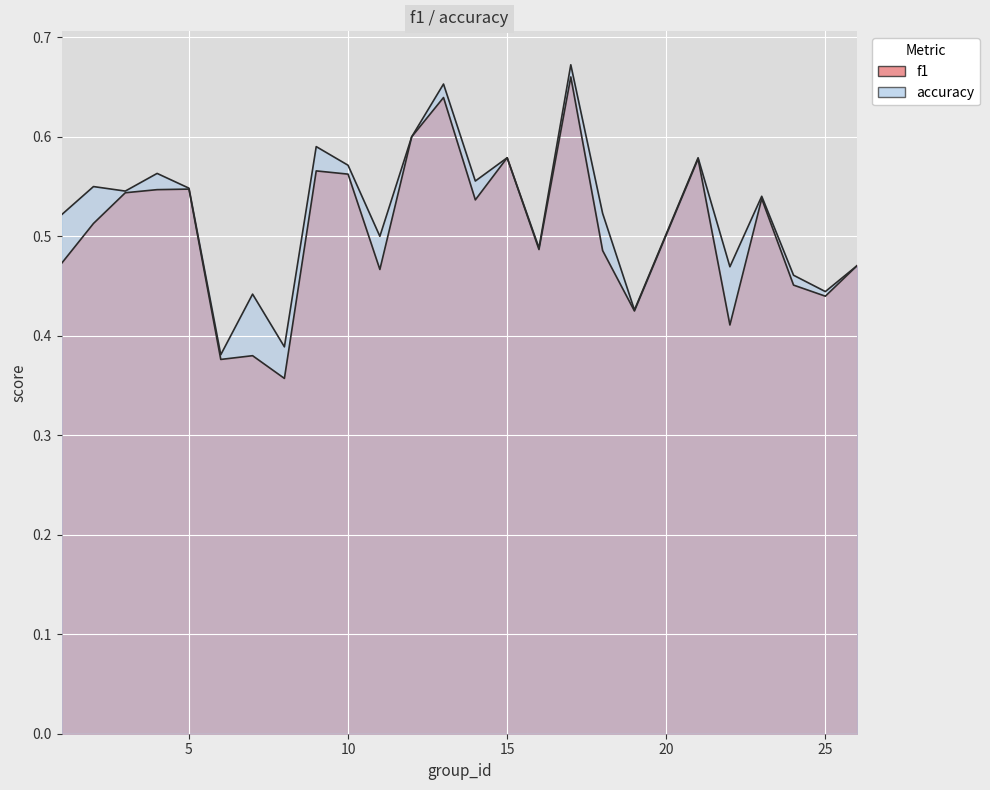

How many data points does each series have?

25